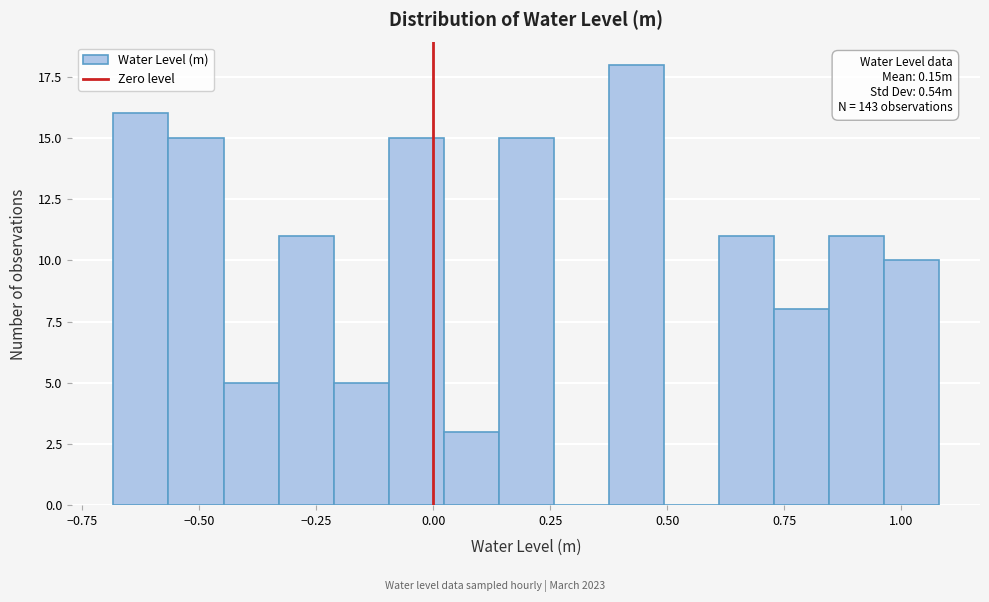

Around what value on the x-axis is the tallest bar? Give the approximate position of its centre, as read against the axis.

0.45